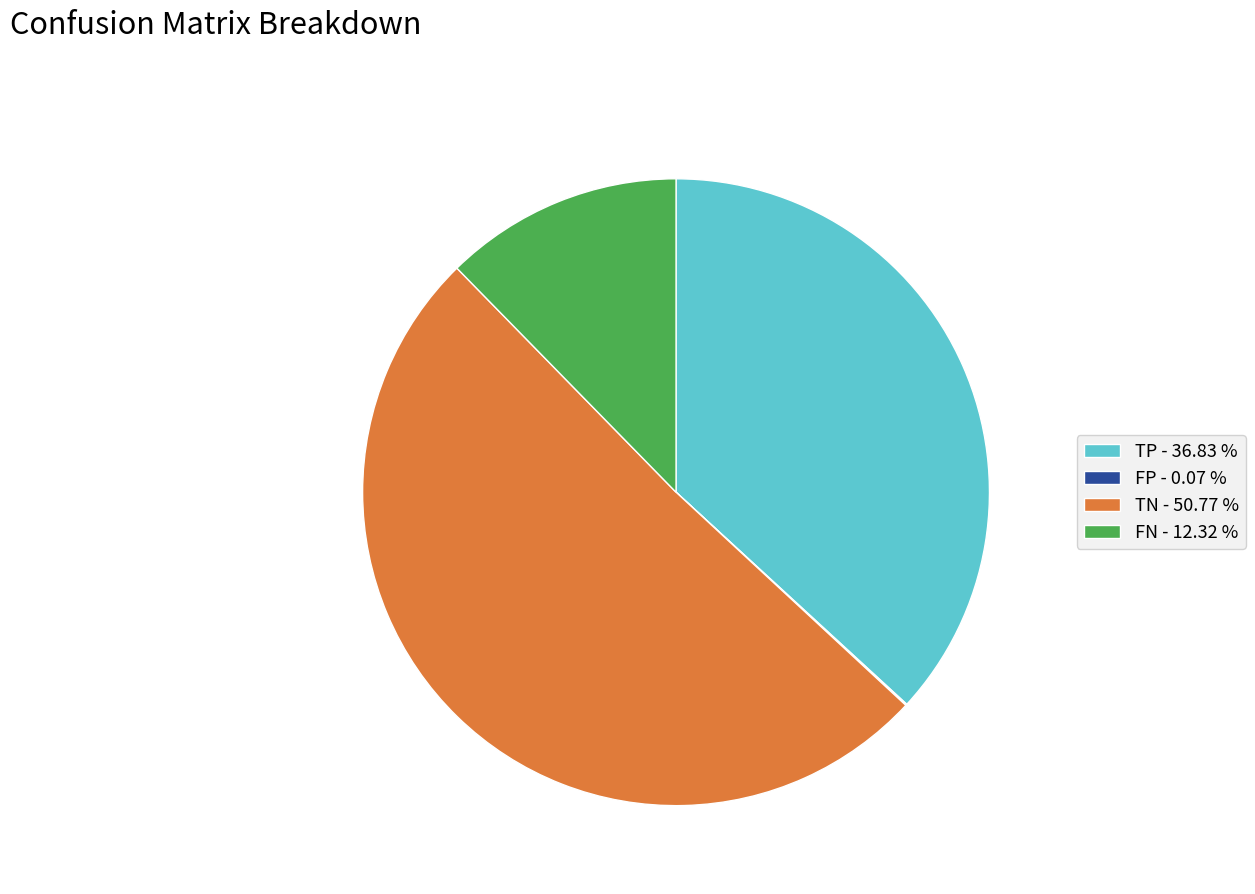

Approximately how many times larger is the value at TN - 50.77 % compared to FN - 12.32 %?

4.1